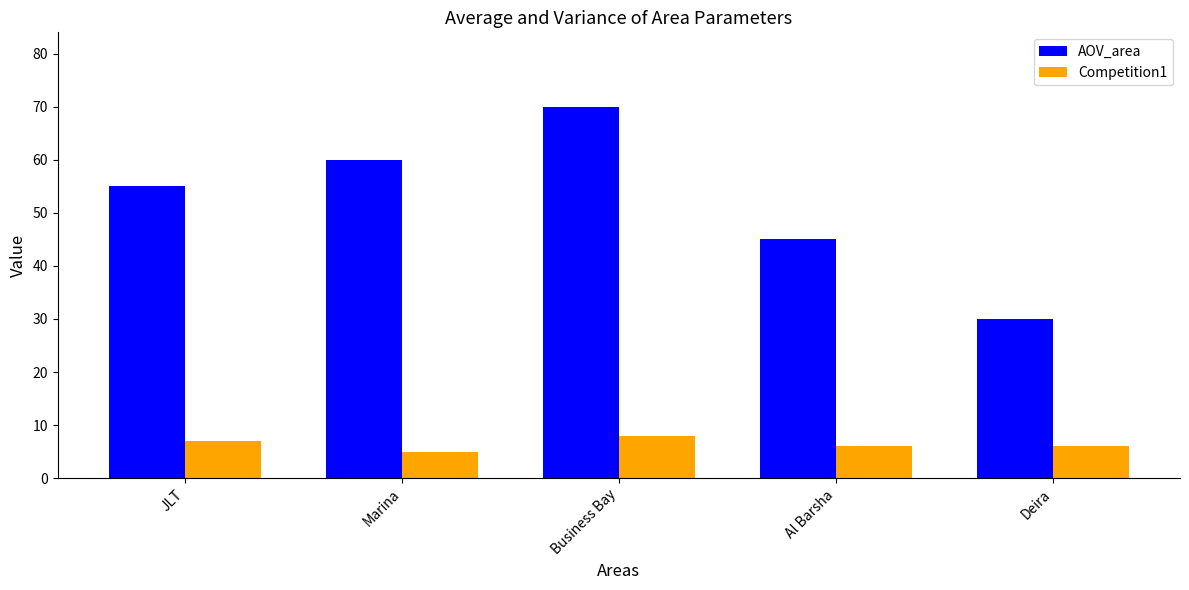

What value does the AOV_area series have at Business Bay?

70